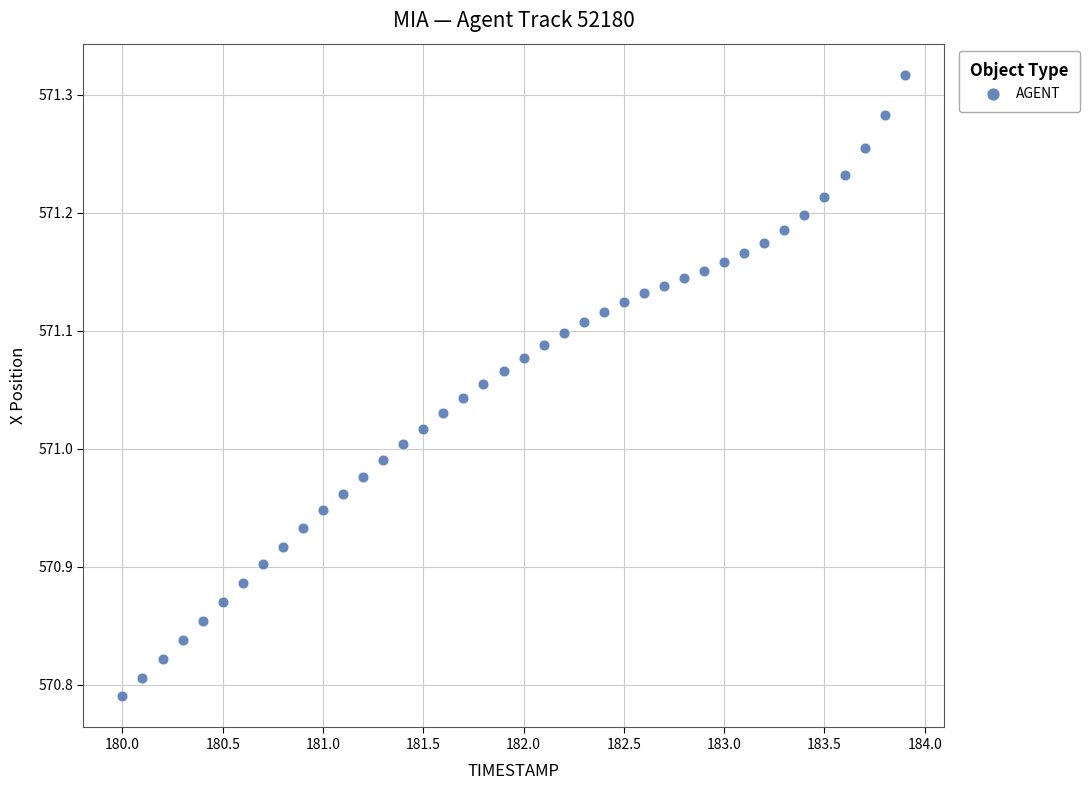

What is the range of X values (max minus min)?

3.9